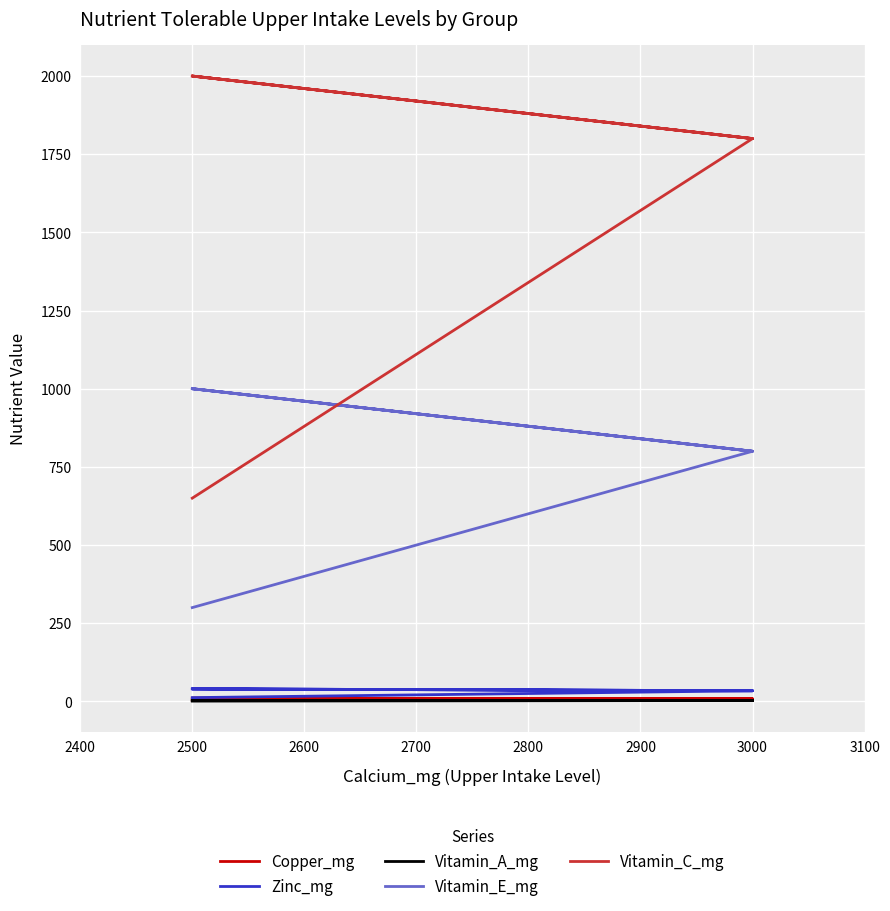

What is the value of the Vitamin_E_mg point at the 5th from the left?

800.0